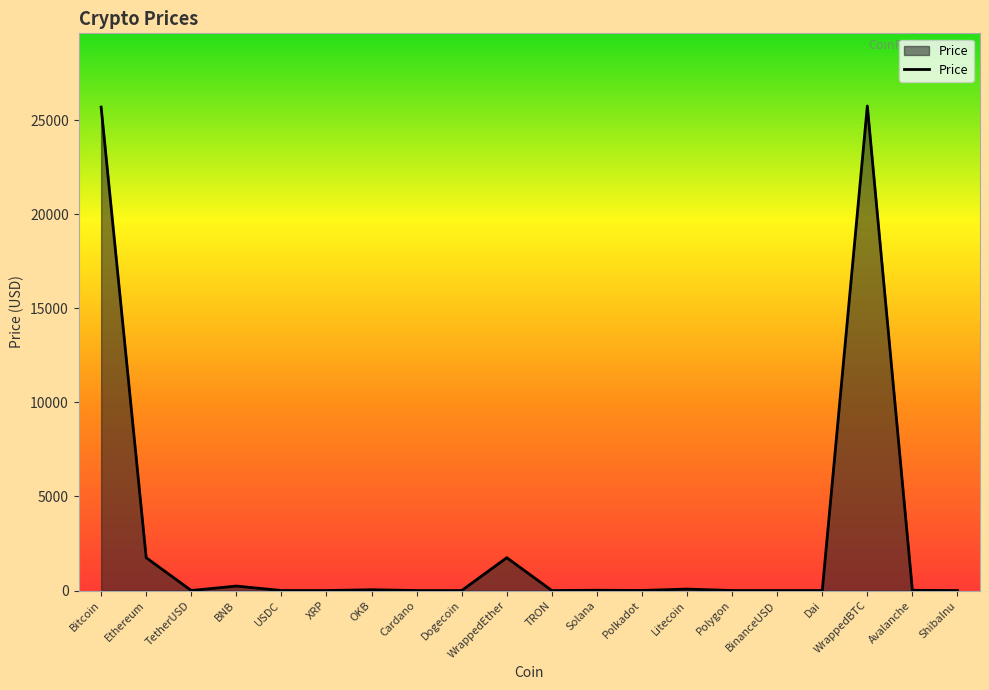

What is the maximum value shown in the chart?

25746.2